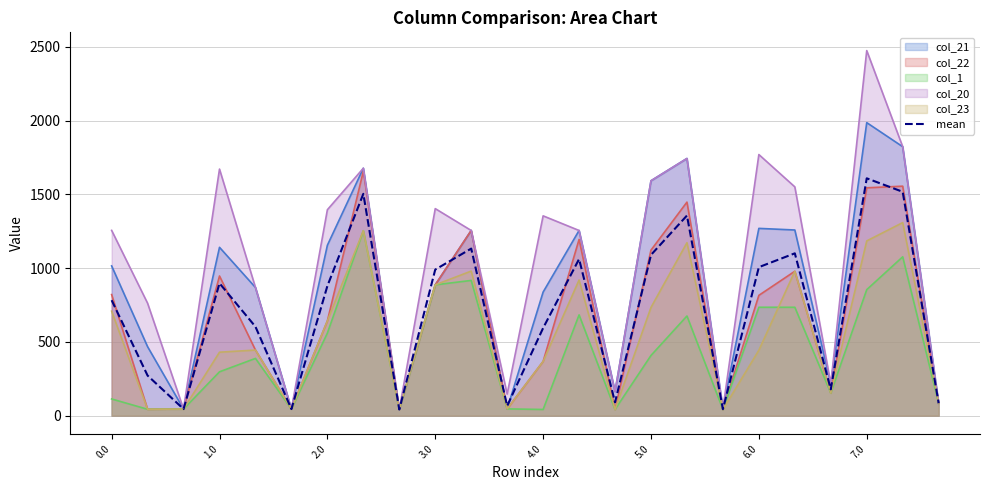

Reading right to left, list all the values displayed in this chart.

84.4	1517.2	1608.7	178.4	1100.3	1006.6	43.8	1356.3	1089.7	90.7	1061.5	593.9	66.1	1132.4	990.0	42.0	1503.6	878.9	44.8	603.1	897.3	44.8	271.9	782.6